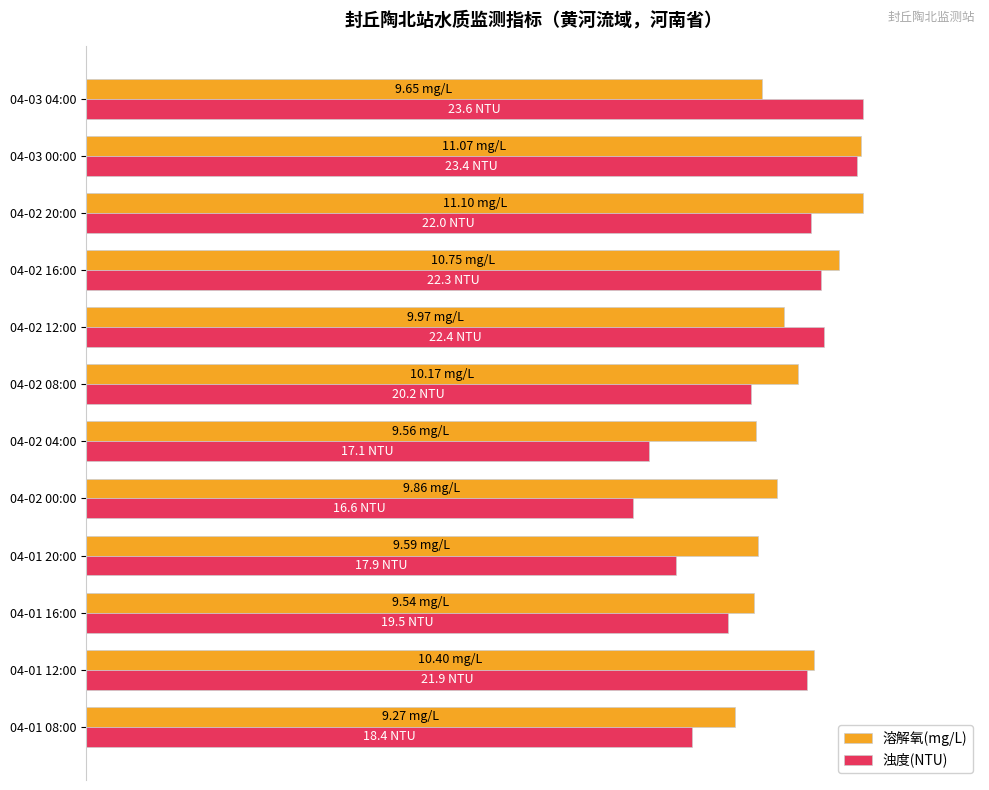

Rank the series by their maximum value, from lowest to highest.

溶解氧(mg/L), 浊度(NTU)